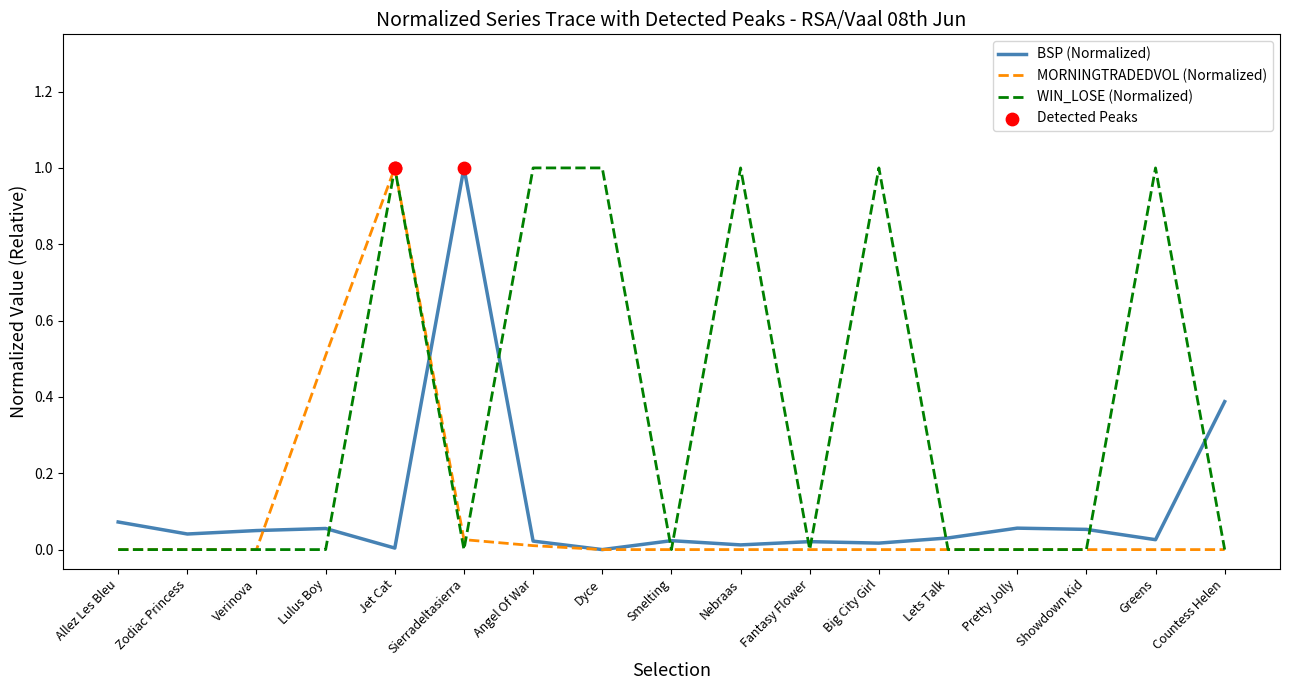

At which label does BSP (Normalized) reach its peak?

Sierradeltasierra